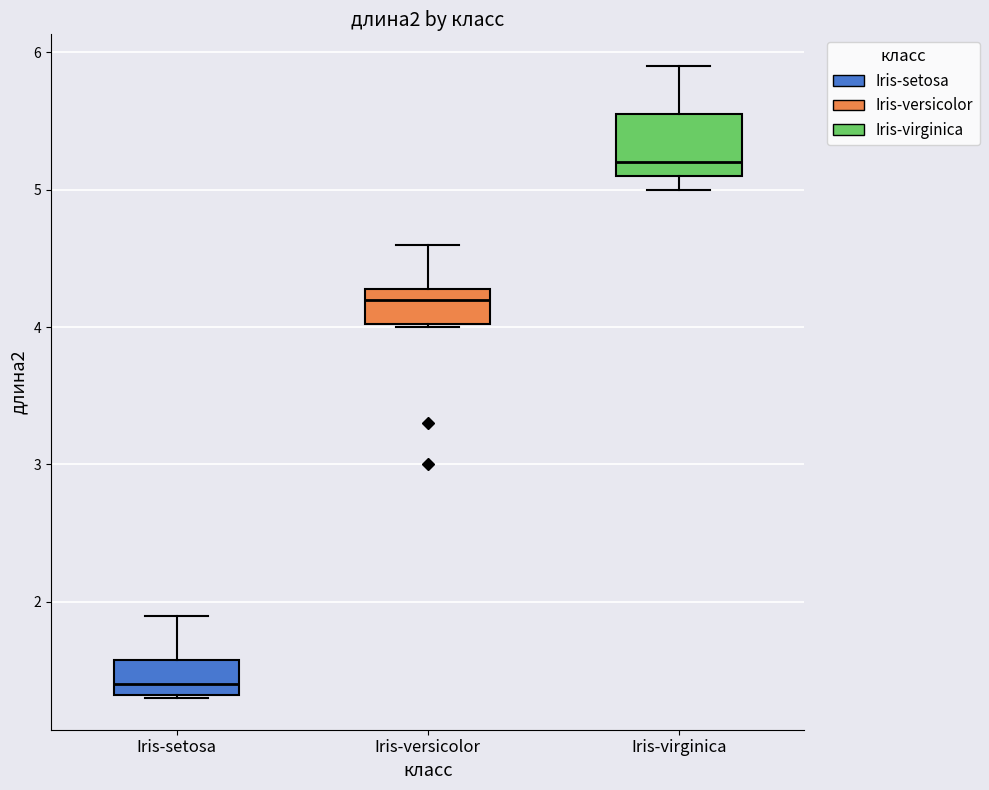

Which box's median line is the lowest?

Iris-setosa